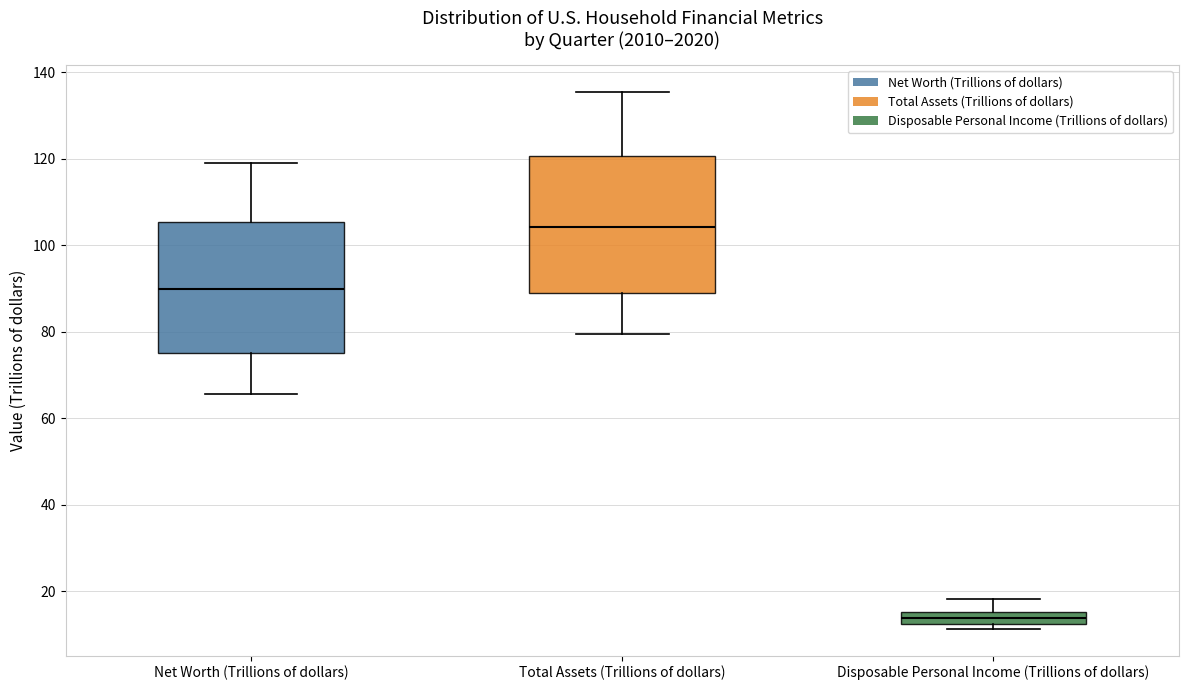

Where does the lower whisker of the box for Total Assets (Trillions of dollars) end on the y-axis? The values are not printed on the chart, so give them approximately, as read against the axis.

80